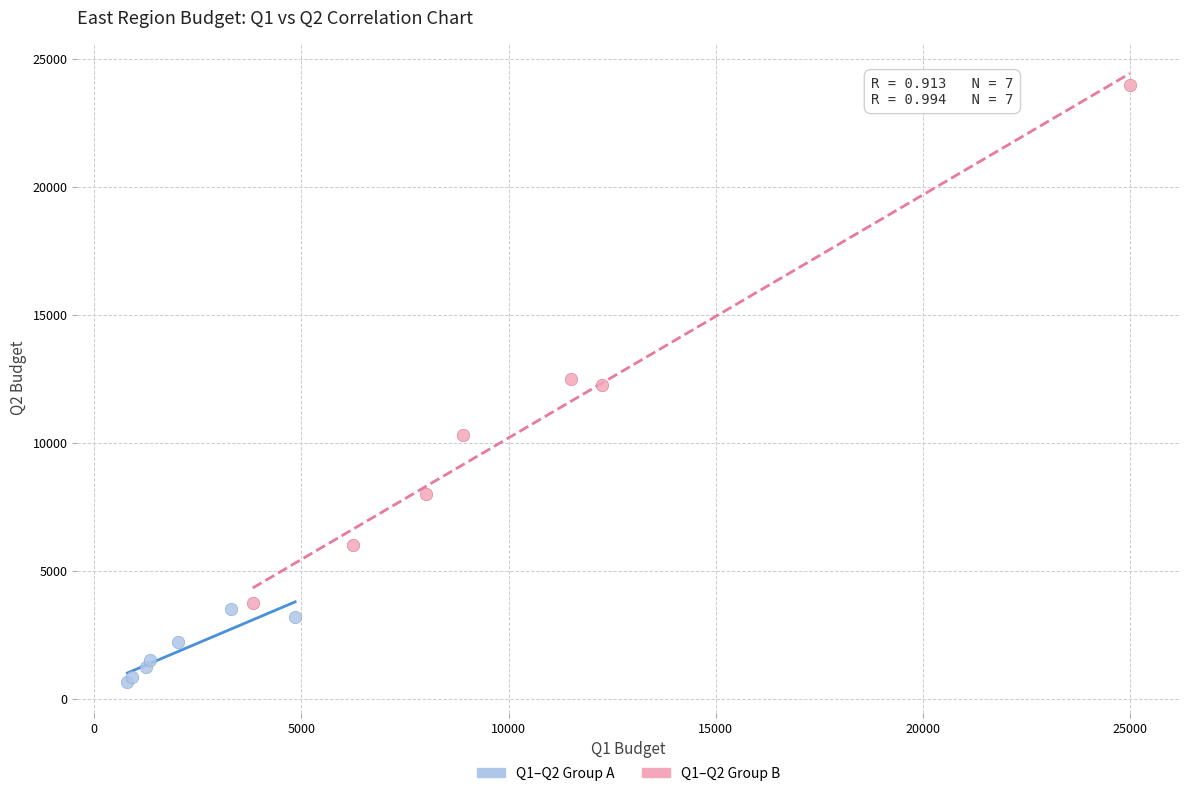

Which series contains the highest Y value?

Q1–Q2 Group B